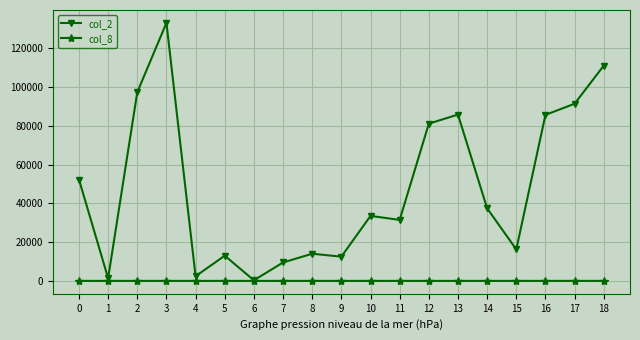

What is the average value of the col_2 series?

47834